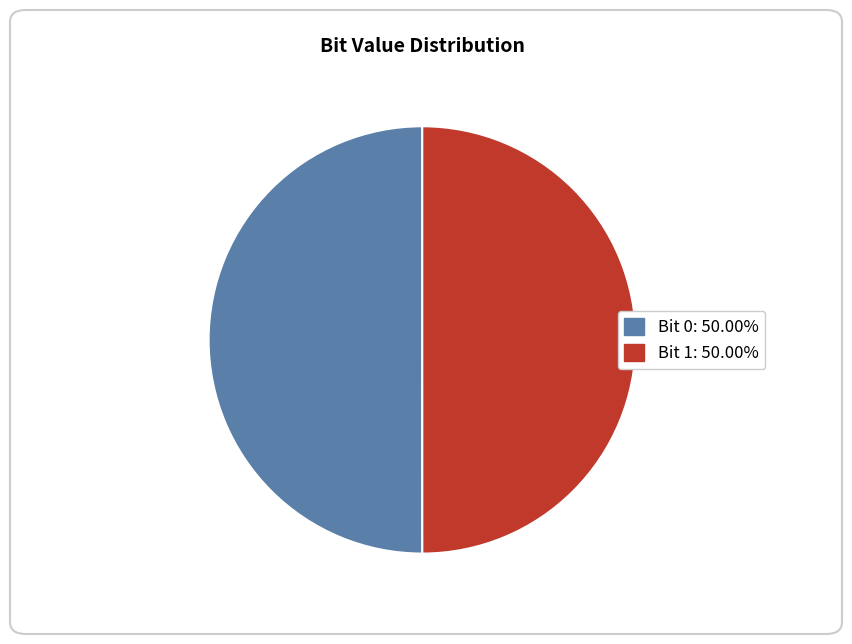

Approximately how many times larger is the value at Bit 0: 50.00% compared to Bit 1: 50.00%?

1.0